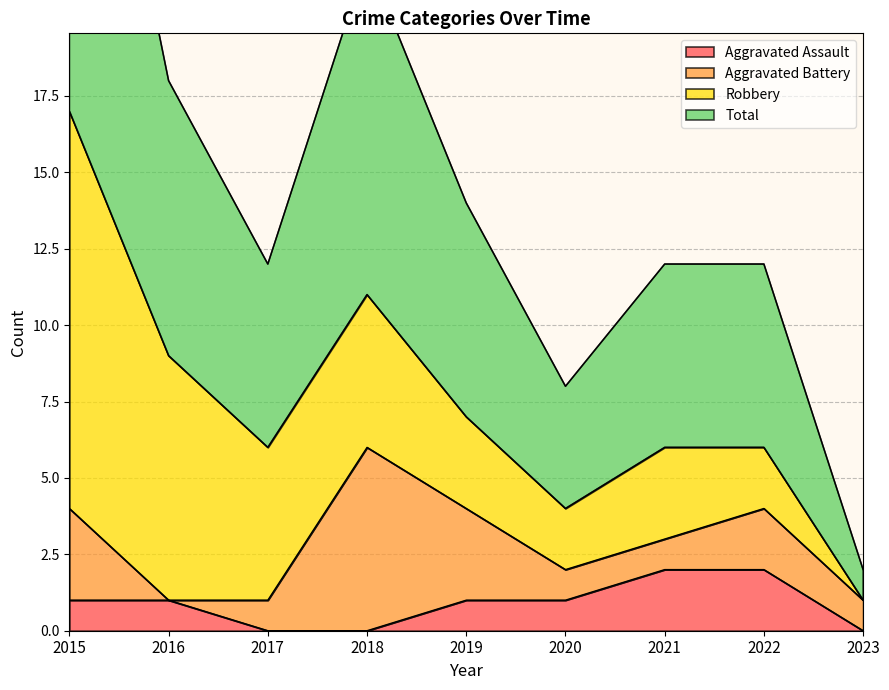

What is the difference between the highest and lowest values at 2019?

6